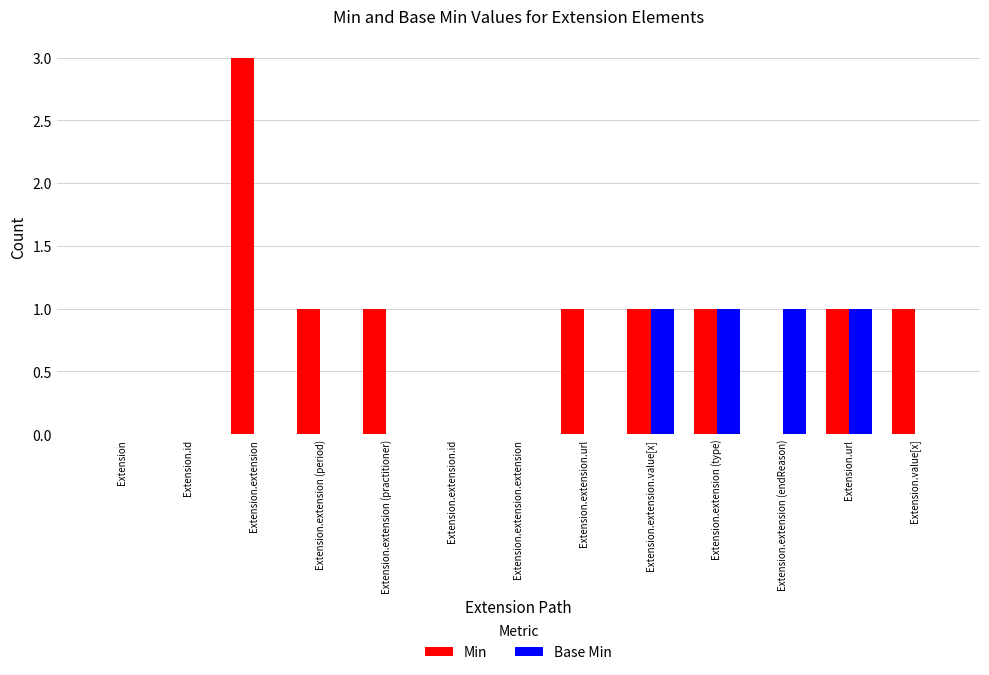

Between Extension.extension and Extension.extension (practitioner), which series saw the biggest shift?

Min